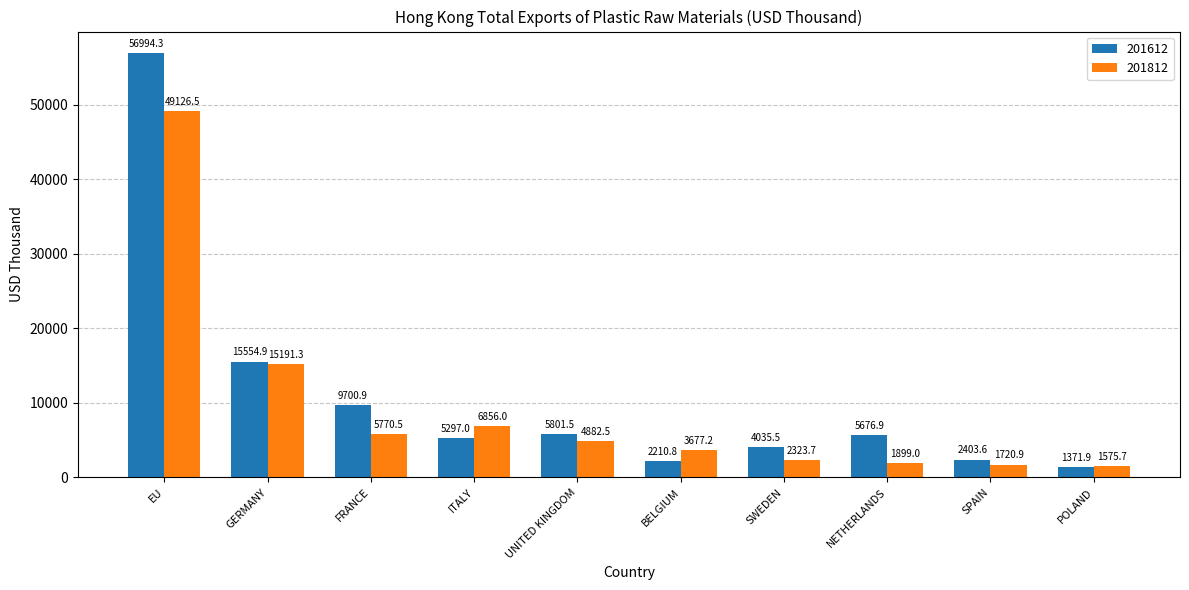

What is the difference between the highest and lowest values at GERMANY?

363.7